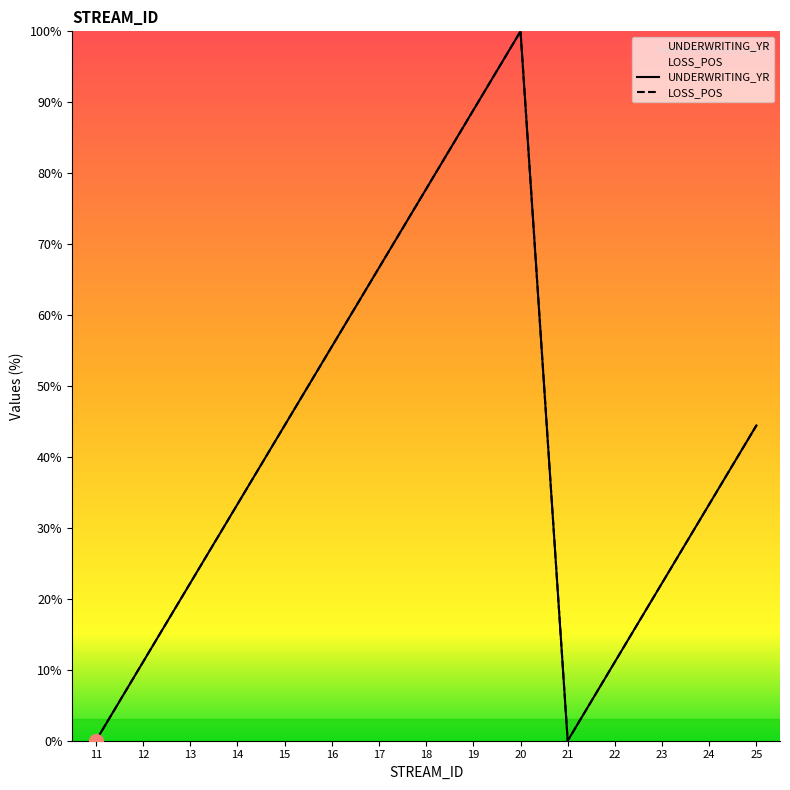

In UNDERWRITING_YR, how many points are lower than both neighbors (excluding endpoints)?

1